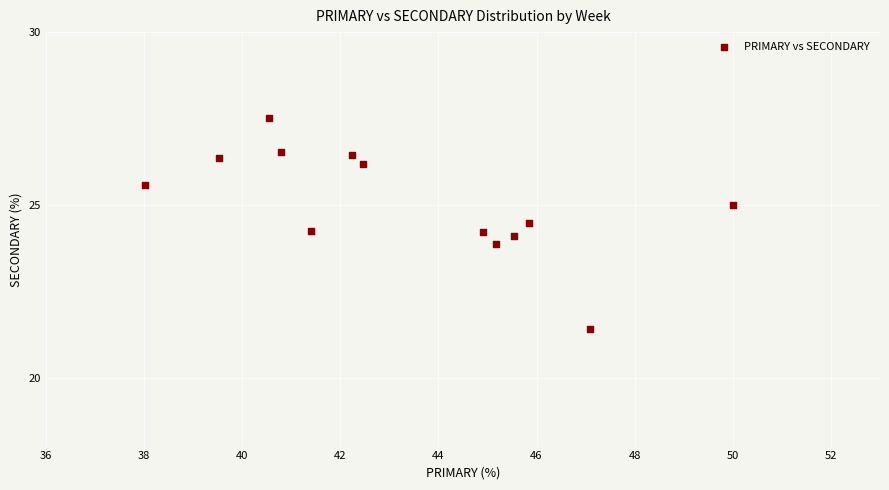

What is the range of X values (max minus min)?

12.0